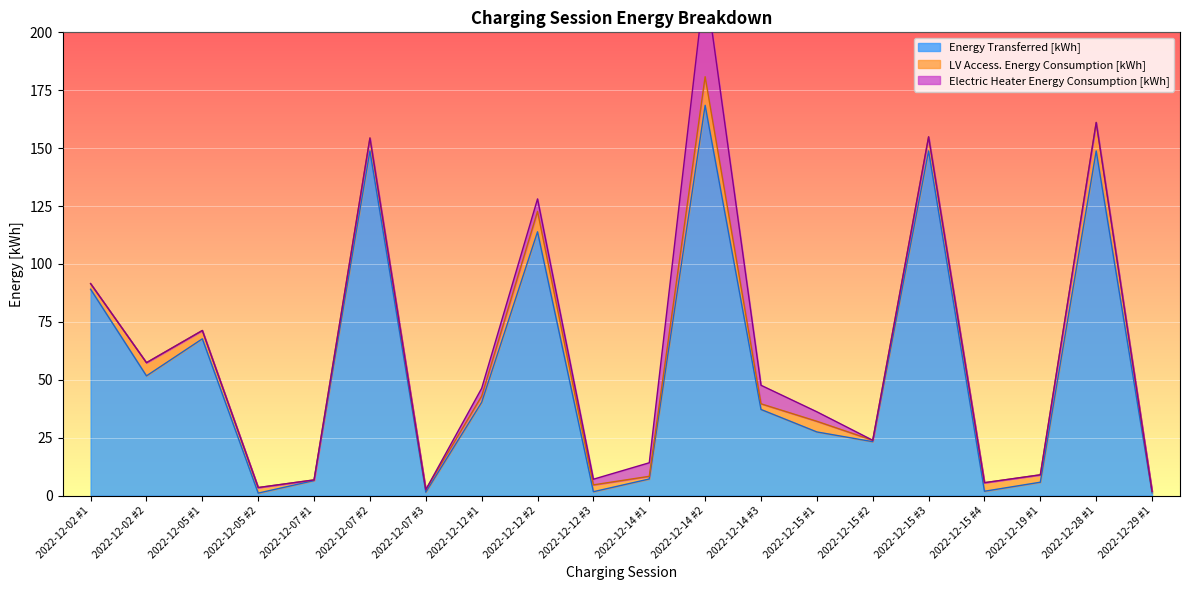

True or false: Electric Heater Energy Consumption [kWh] has a value of -24.8 at 2022-12-07 #1.

False